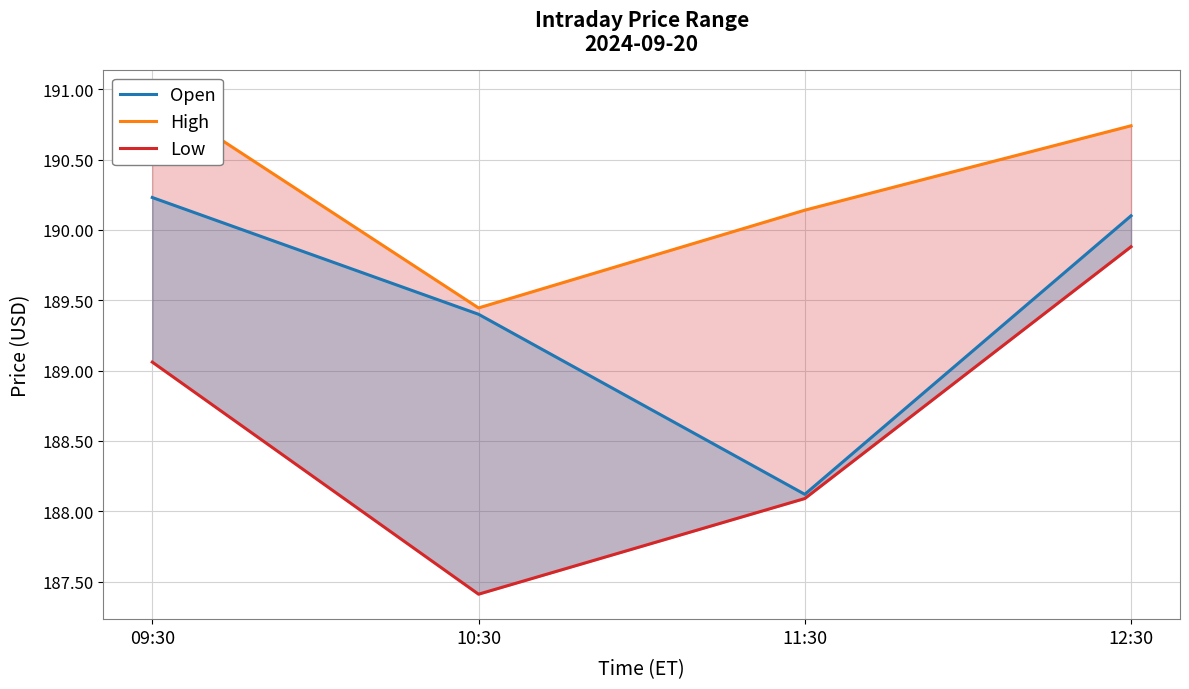

What is the difference between the maximum and minimum values in the Open series?

2.1